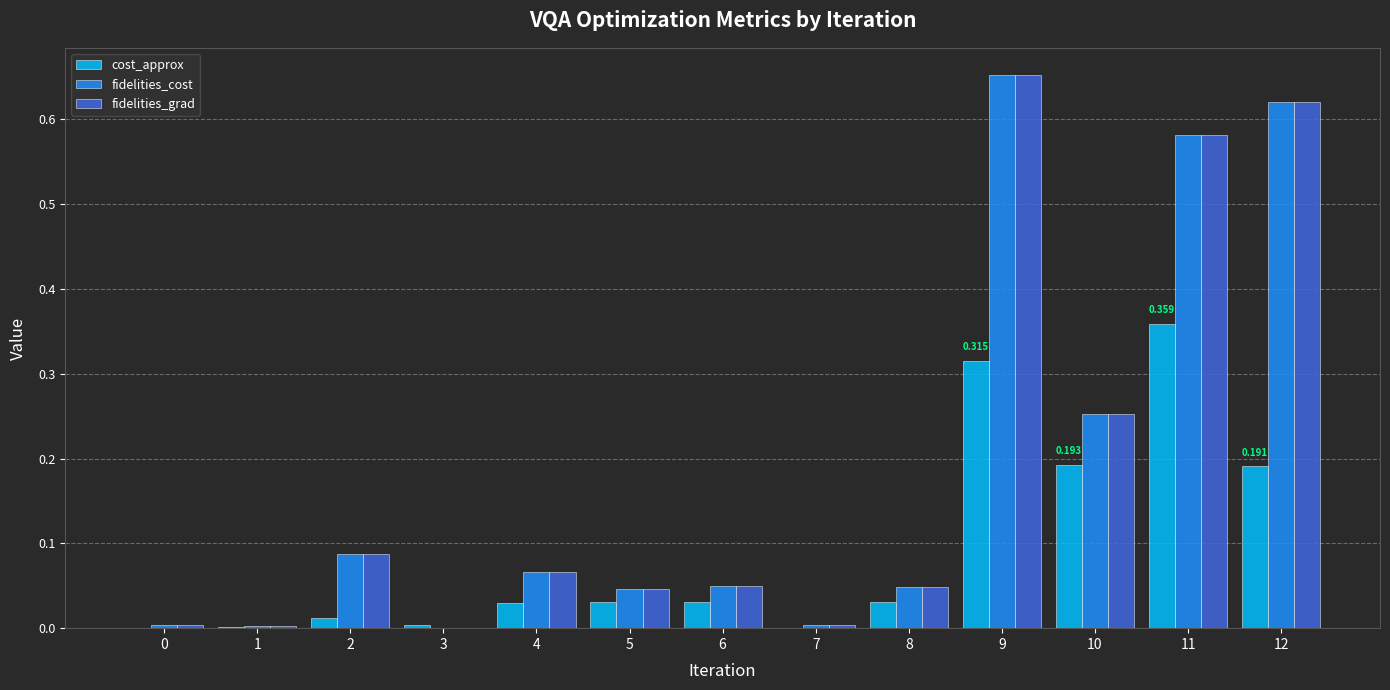

Which series has the largest total across all categories?

fidelities_cost